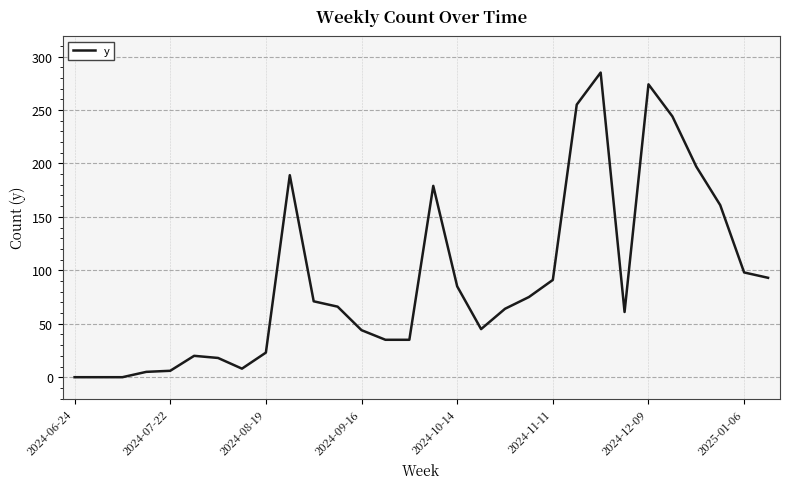

What is the greatest value displayed?

285